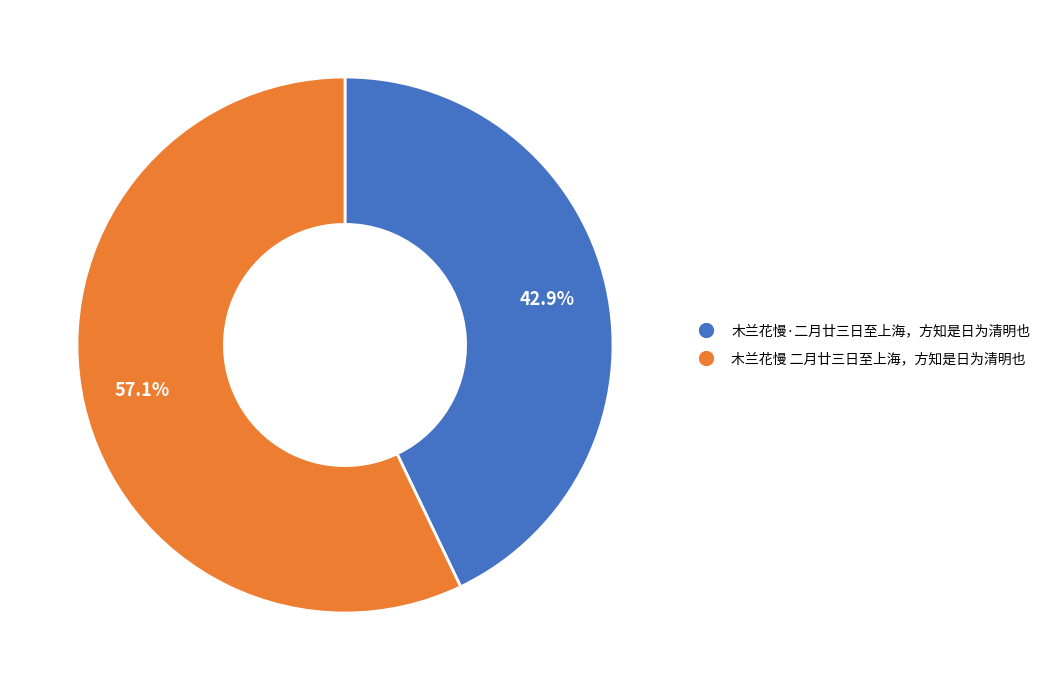

What is the smallest slice in the pie chart?

木兰花慢·二月廿三日至上海，方知是日为清明也